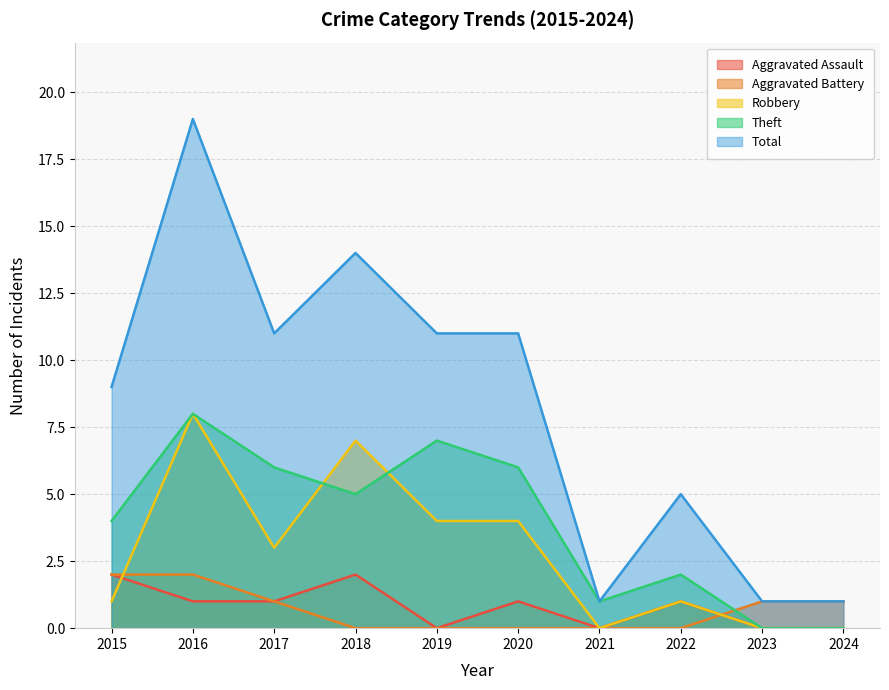

What is the sum of the Theft values at 2023 and 2015?

4